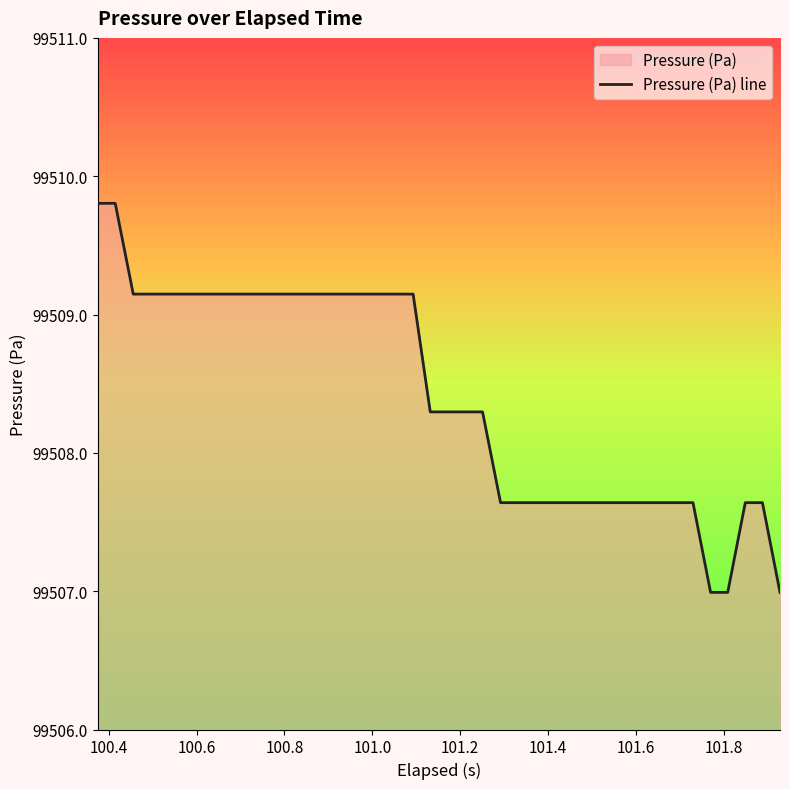

What is the minimum value shown in the chart?

99507.0